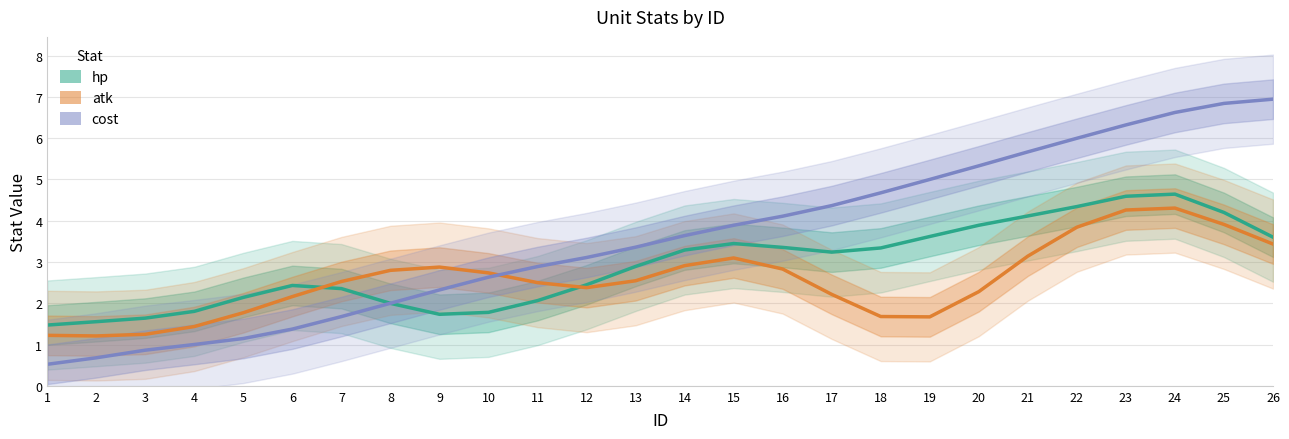

At which label is atk closest to 2?

6